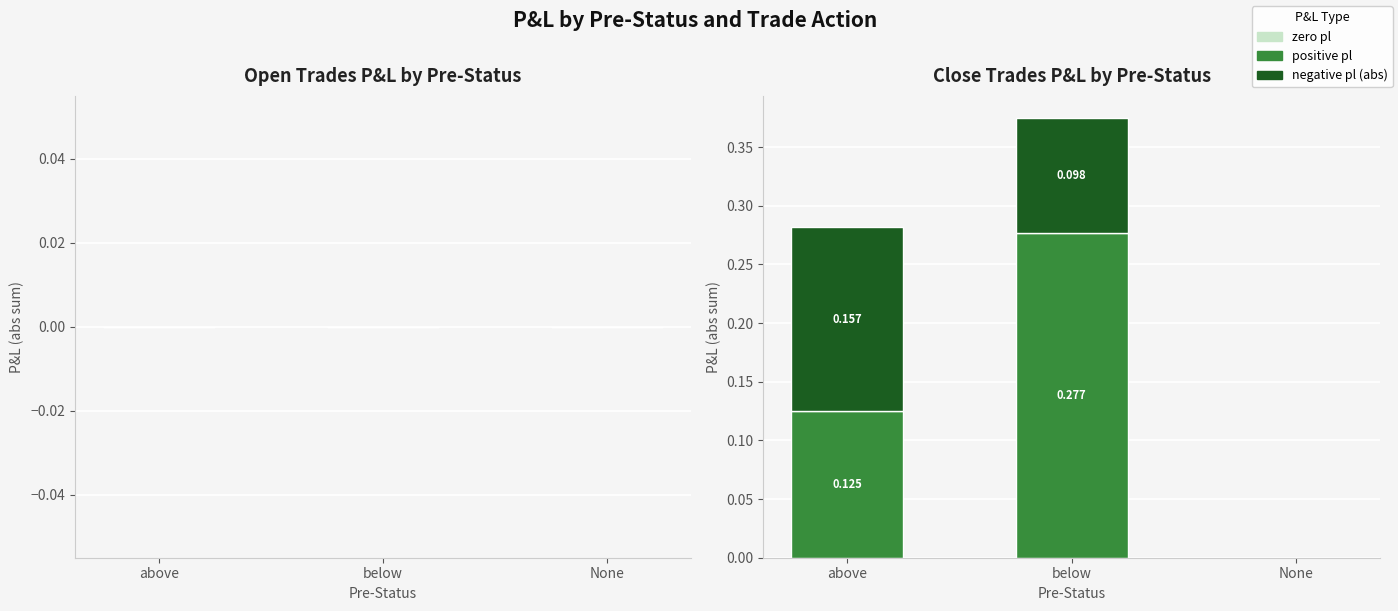

At which category is the sum across all series the highest?

below